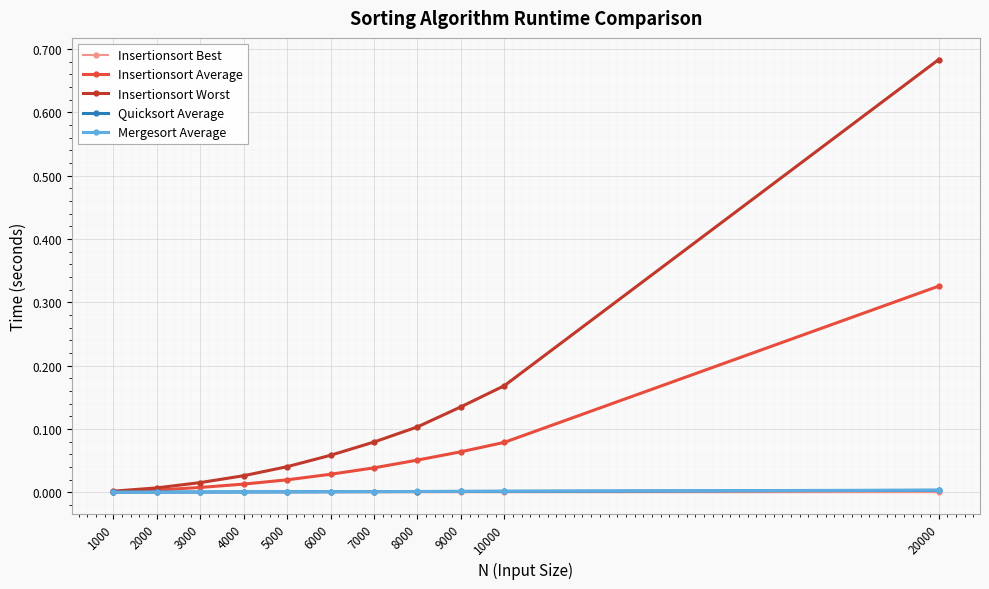

At which category does the chart reach its peak across all series?

20000